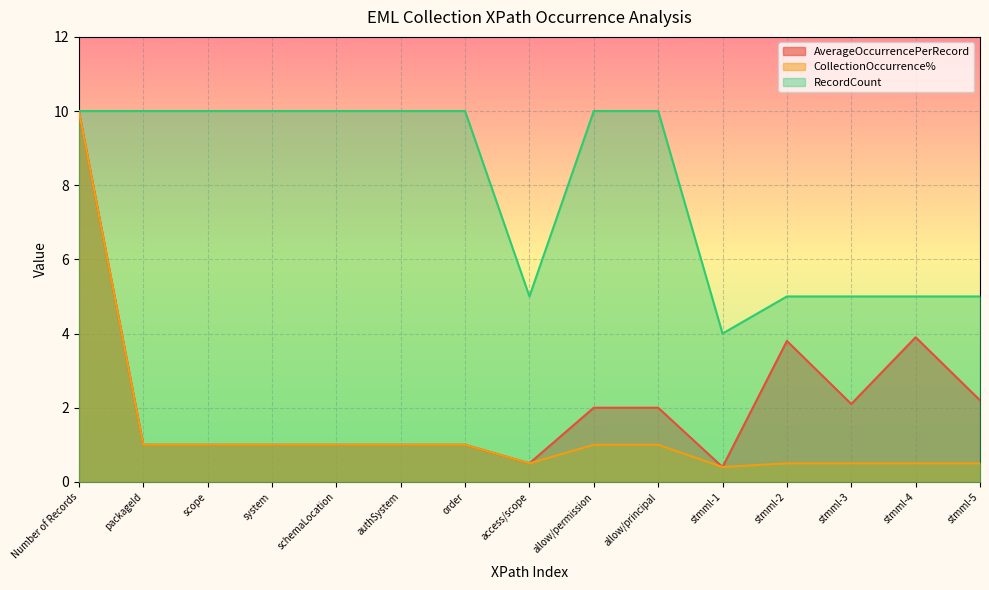

What is the difference between the maximum and second lowest values in the CollectionOccurrence% series?

9.5